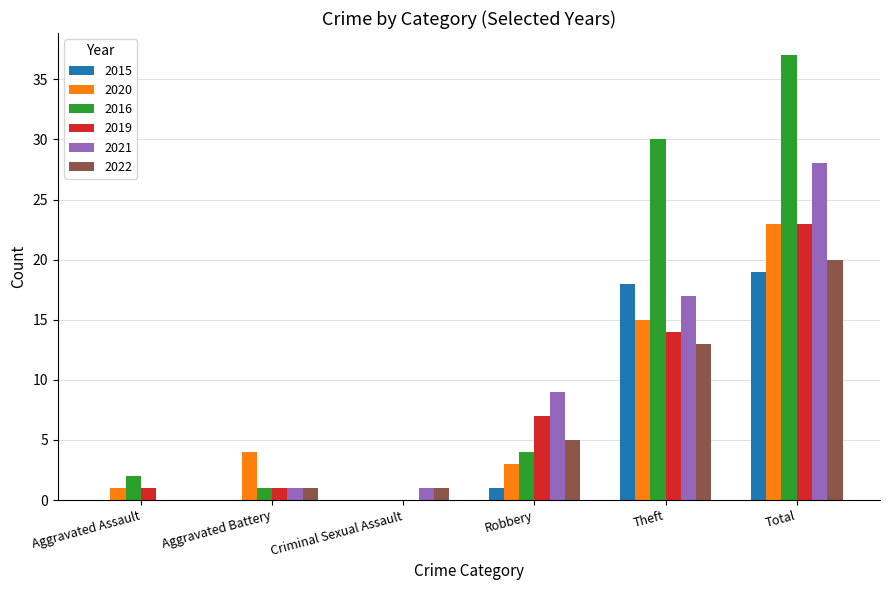

Does the chart contain stacked bars?

No